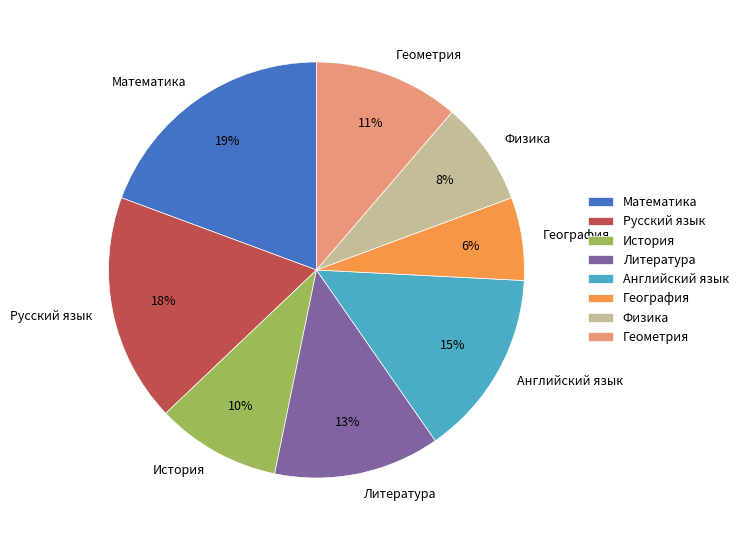

Does any single category account for the majority?

No